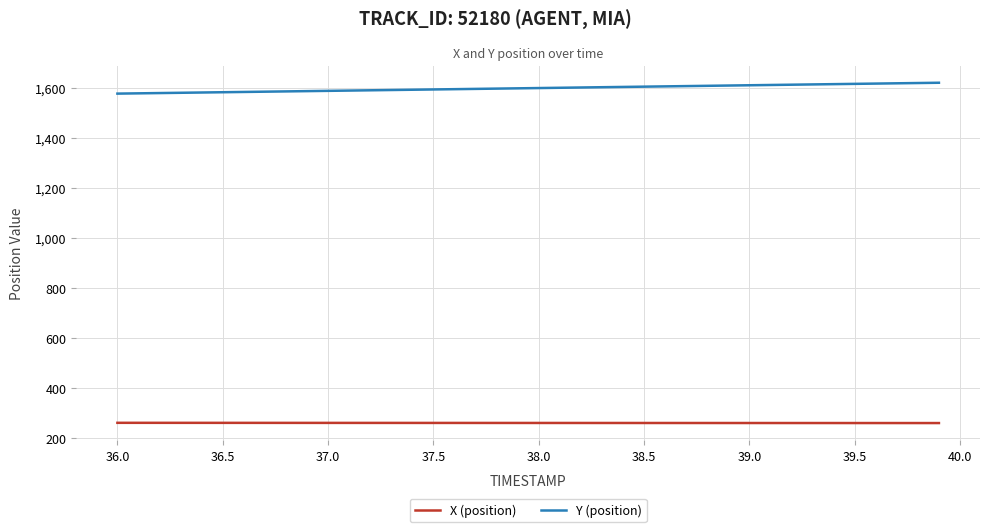

Rank the series by their maximum value, from lowest to highest.

X (position), Y (position)